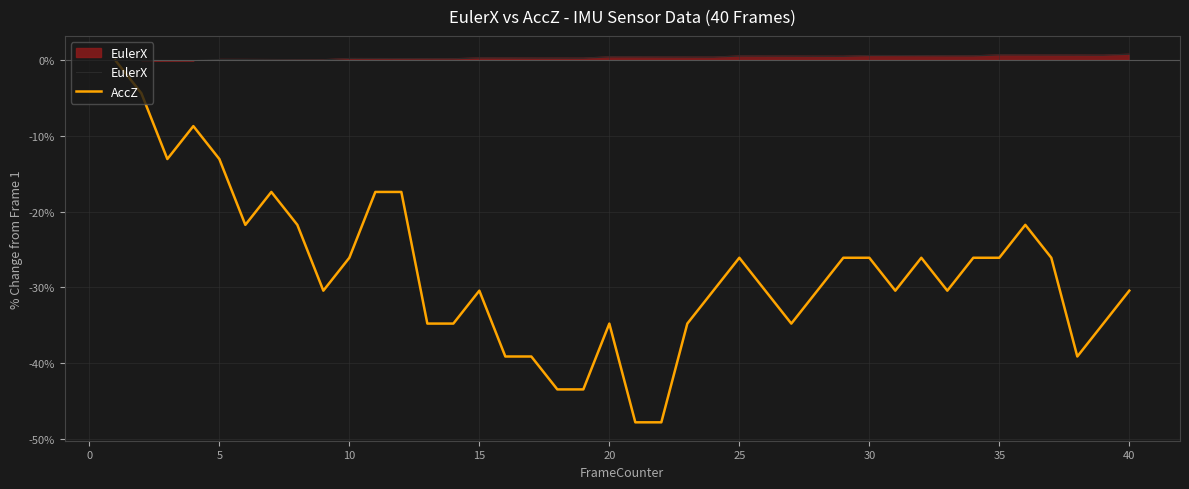

True or false: EulerX has a value of 0.8 at 40.

True